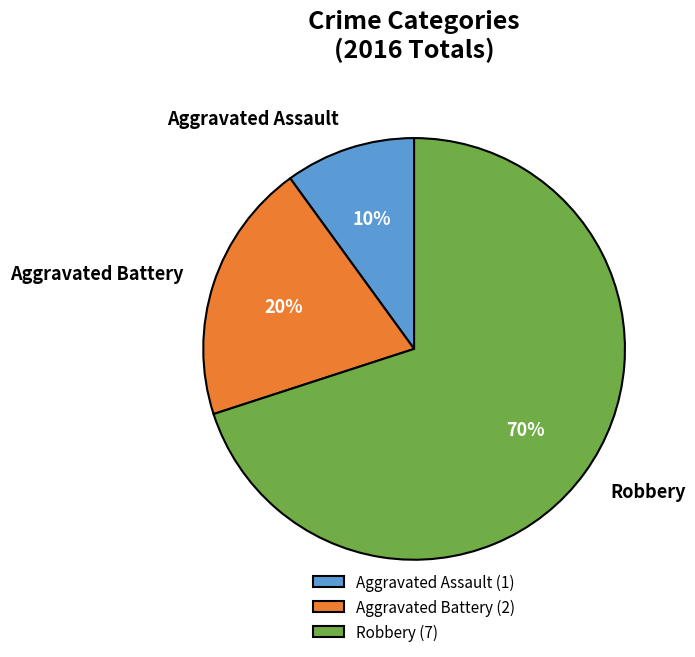

Is there any slice that represents more than half of the pie?

Yes